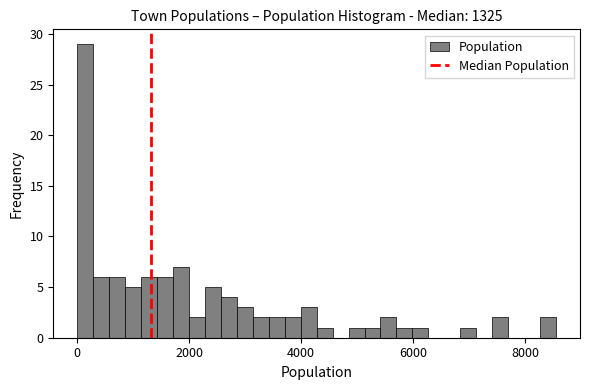

Around what value on the x-axis is the tallest bar? Give the approximate position of its centre, as read against the axis.

200